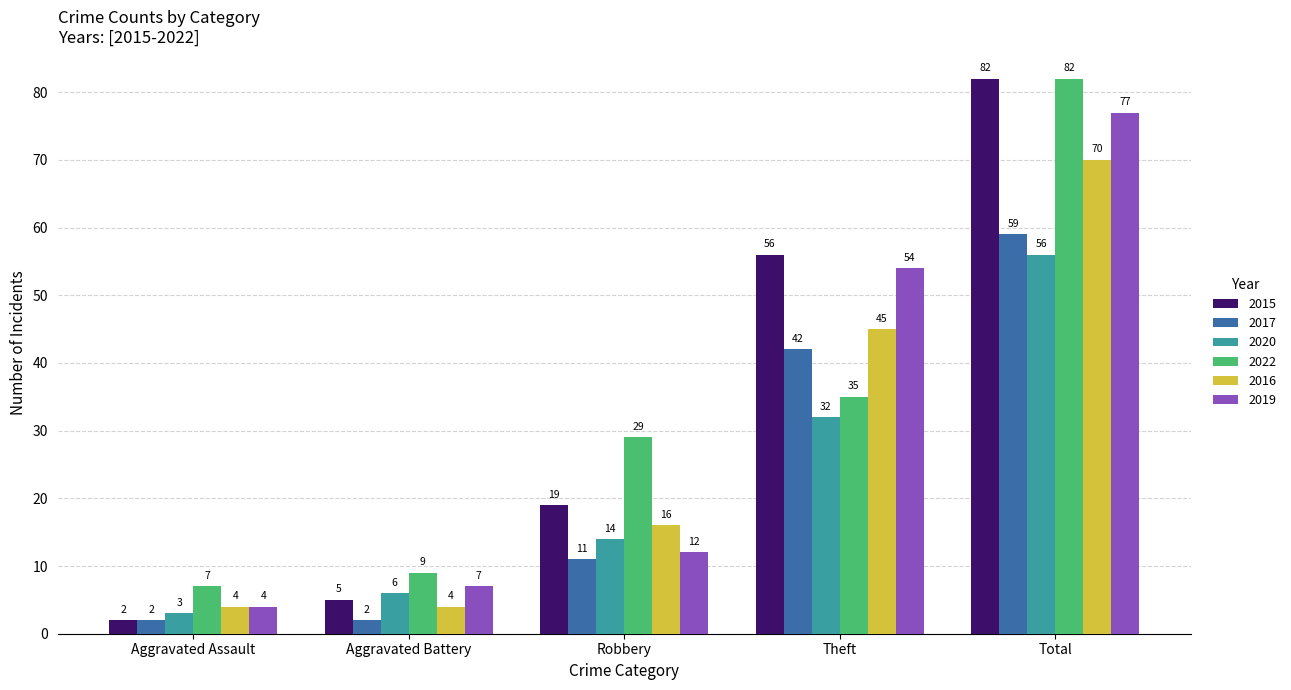

What is the difference between the 2016 values at Robbery and Theft?

29